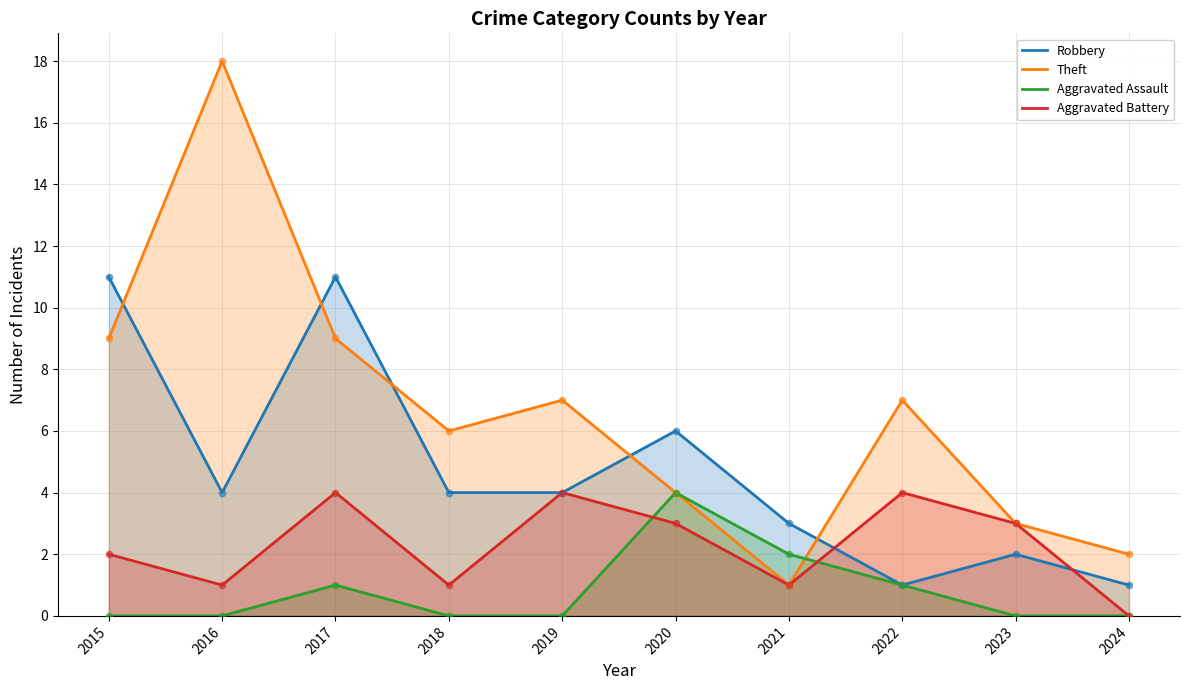

What are all the series names shown in the legend?

Robbery, Theft, Aggravated Assault, Aggravated Battery